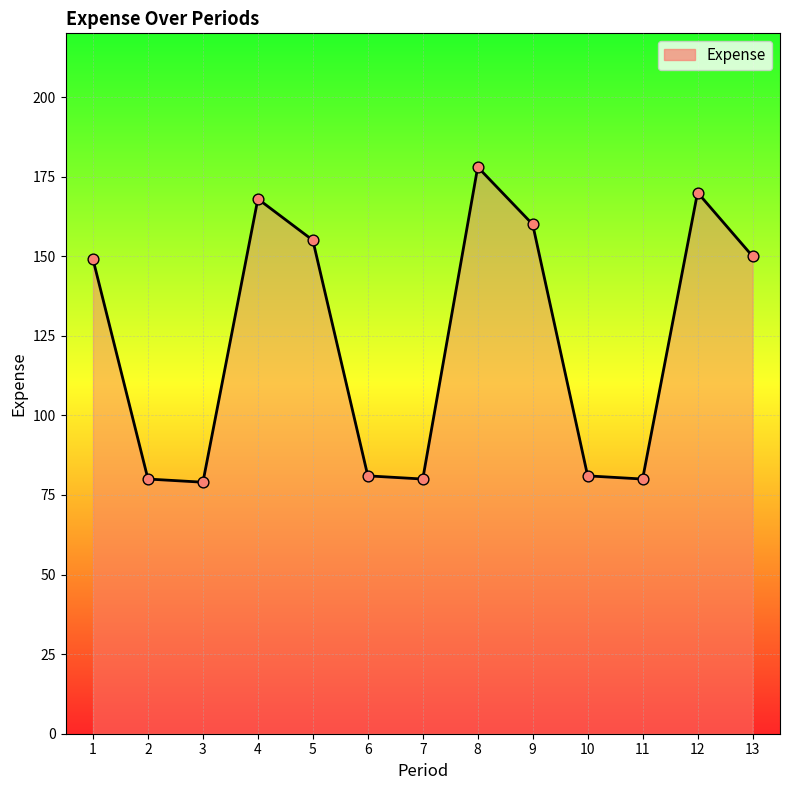

Between 4 and 2, which is larger?

4